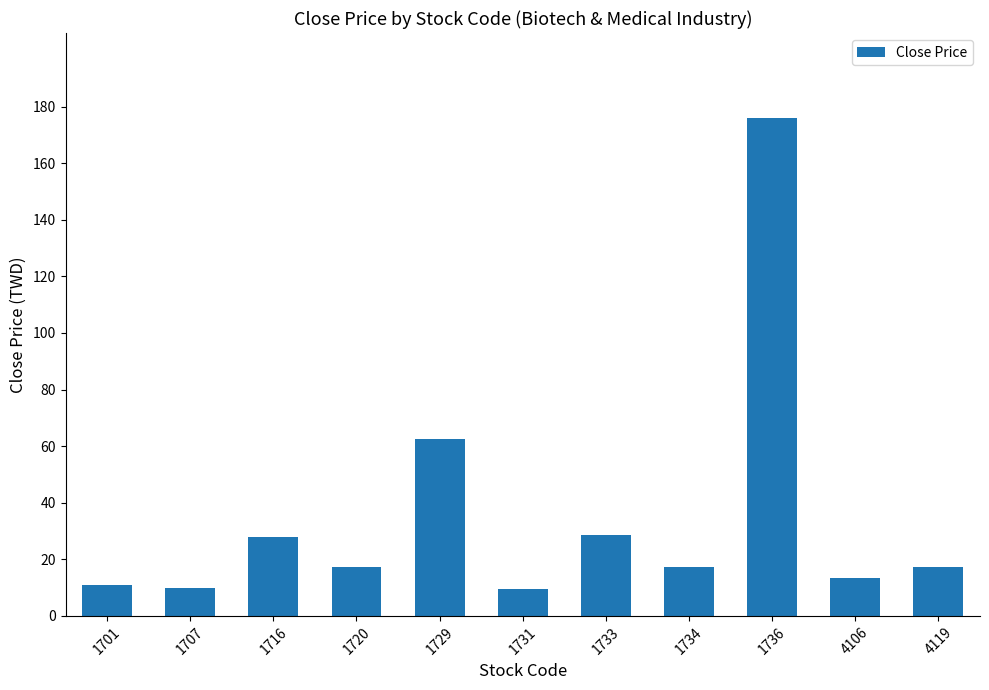

The chart shows a value of 18.2 at 1733. True or false?

False